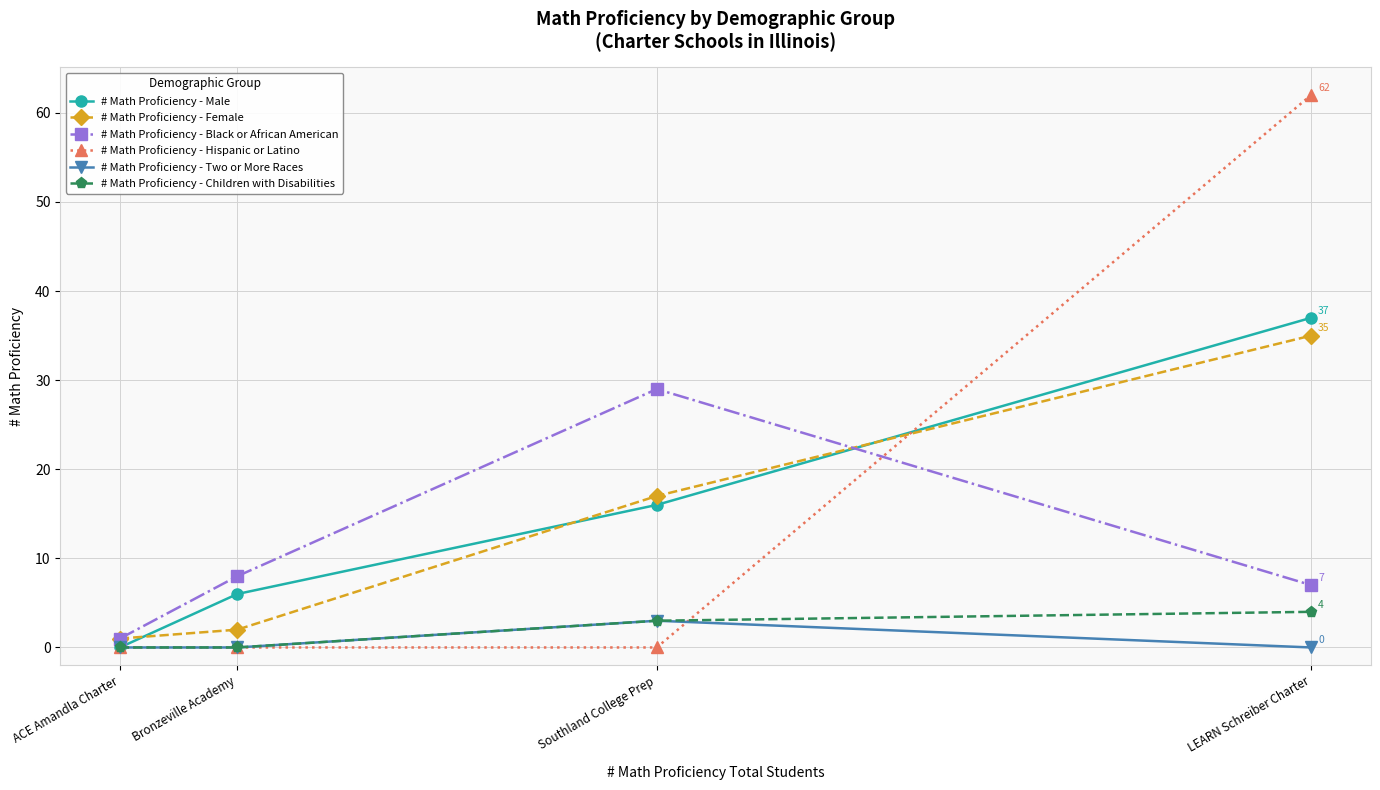

True or false: # Math Proficiency - Children with Disabilities has more than 0 interior local peaks.

False